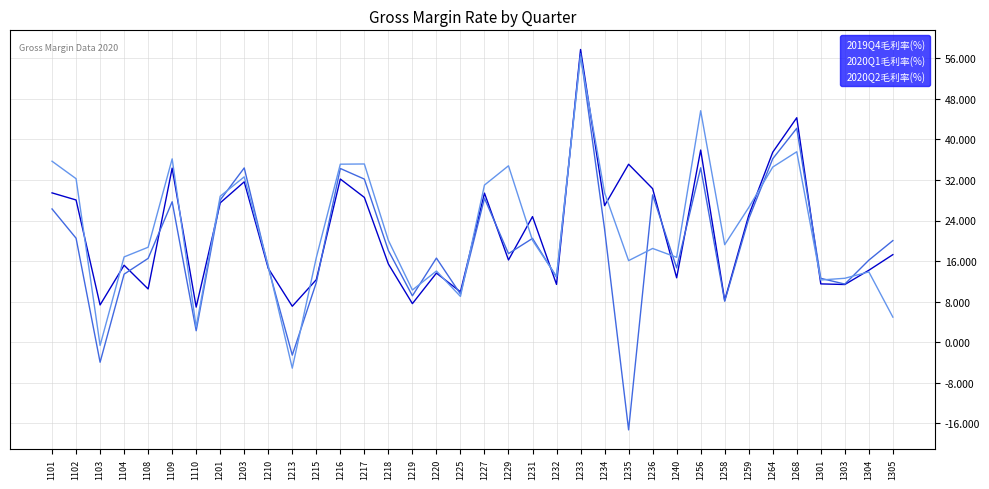

At which category is the sum across all series the highest?

1233